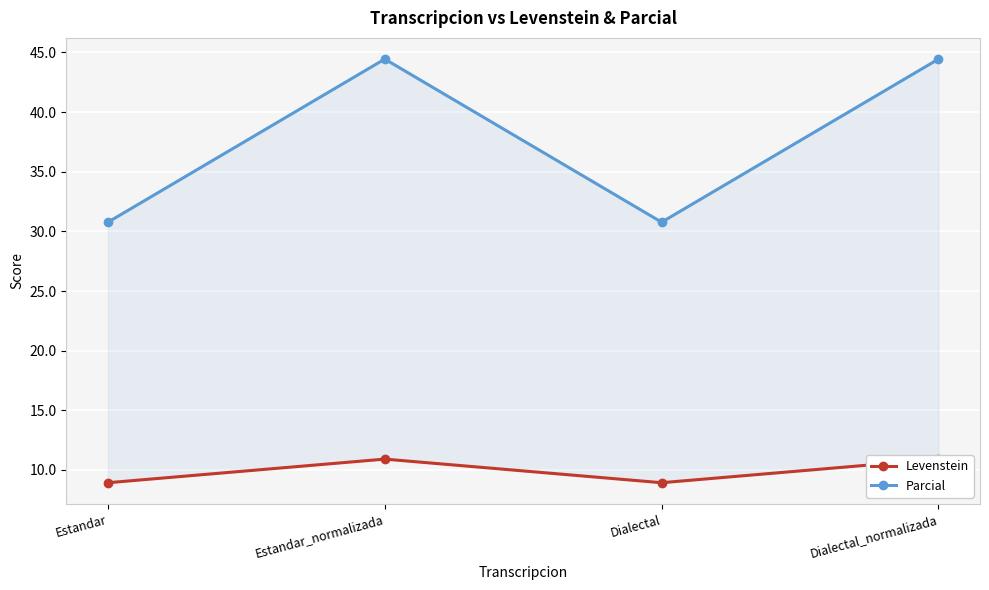

Reading left to right, extract all data points from this chart.

Levenstein: 8.9	10.9	8.9	10.9
Parcial: 30.8	44.4	30.8	44.4